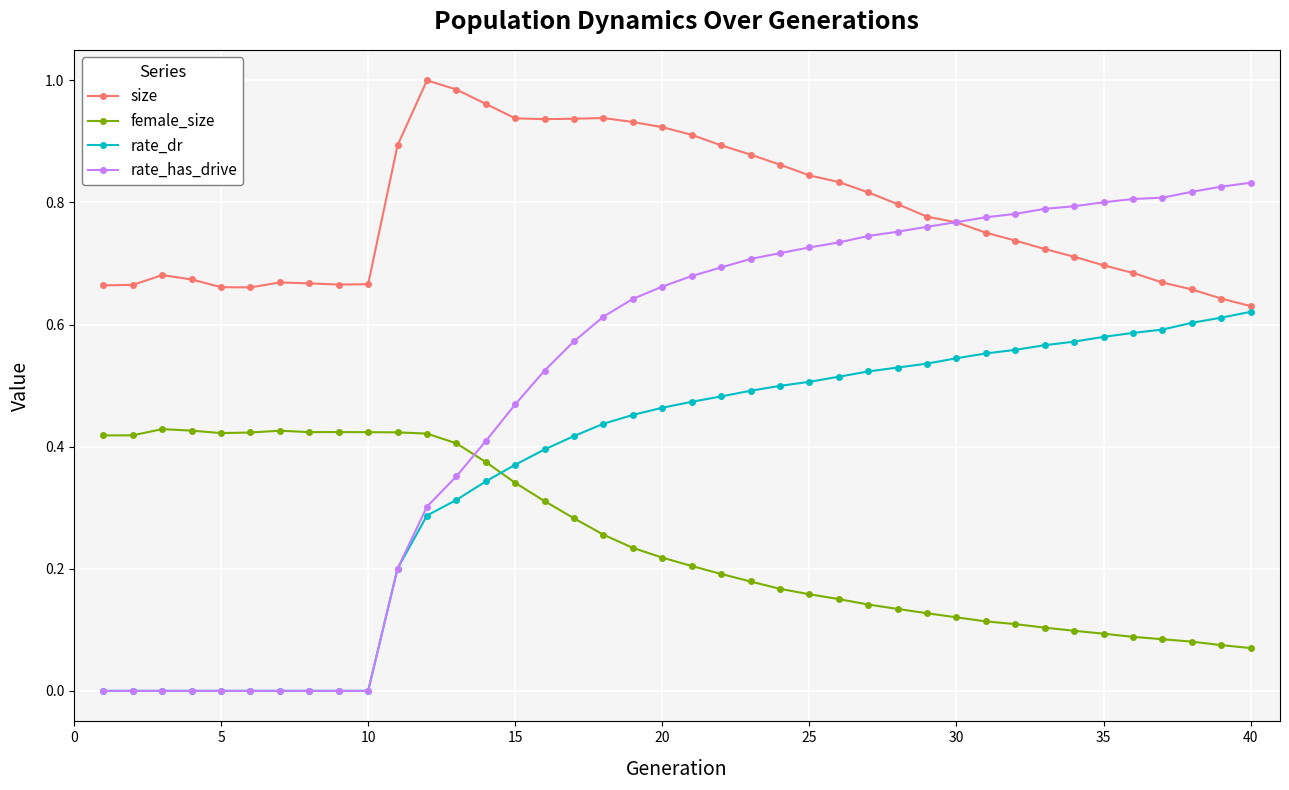

Which series has the largest total across all categories?

size